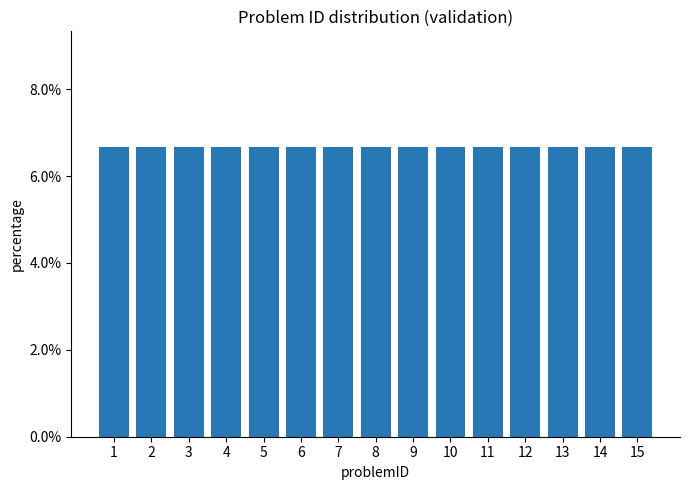

At which label is the value closest to 8?

8